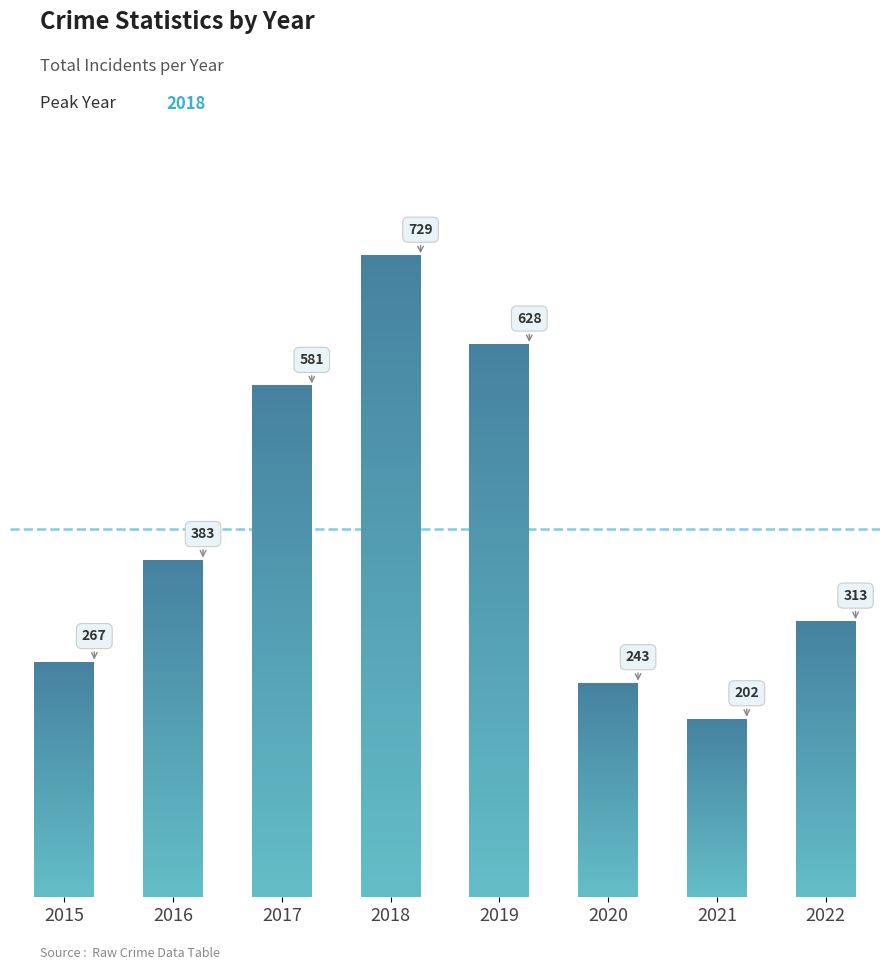

What is the approximate value at 2018, to the nearest 10?

730